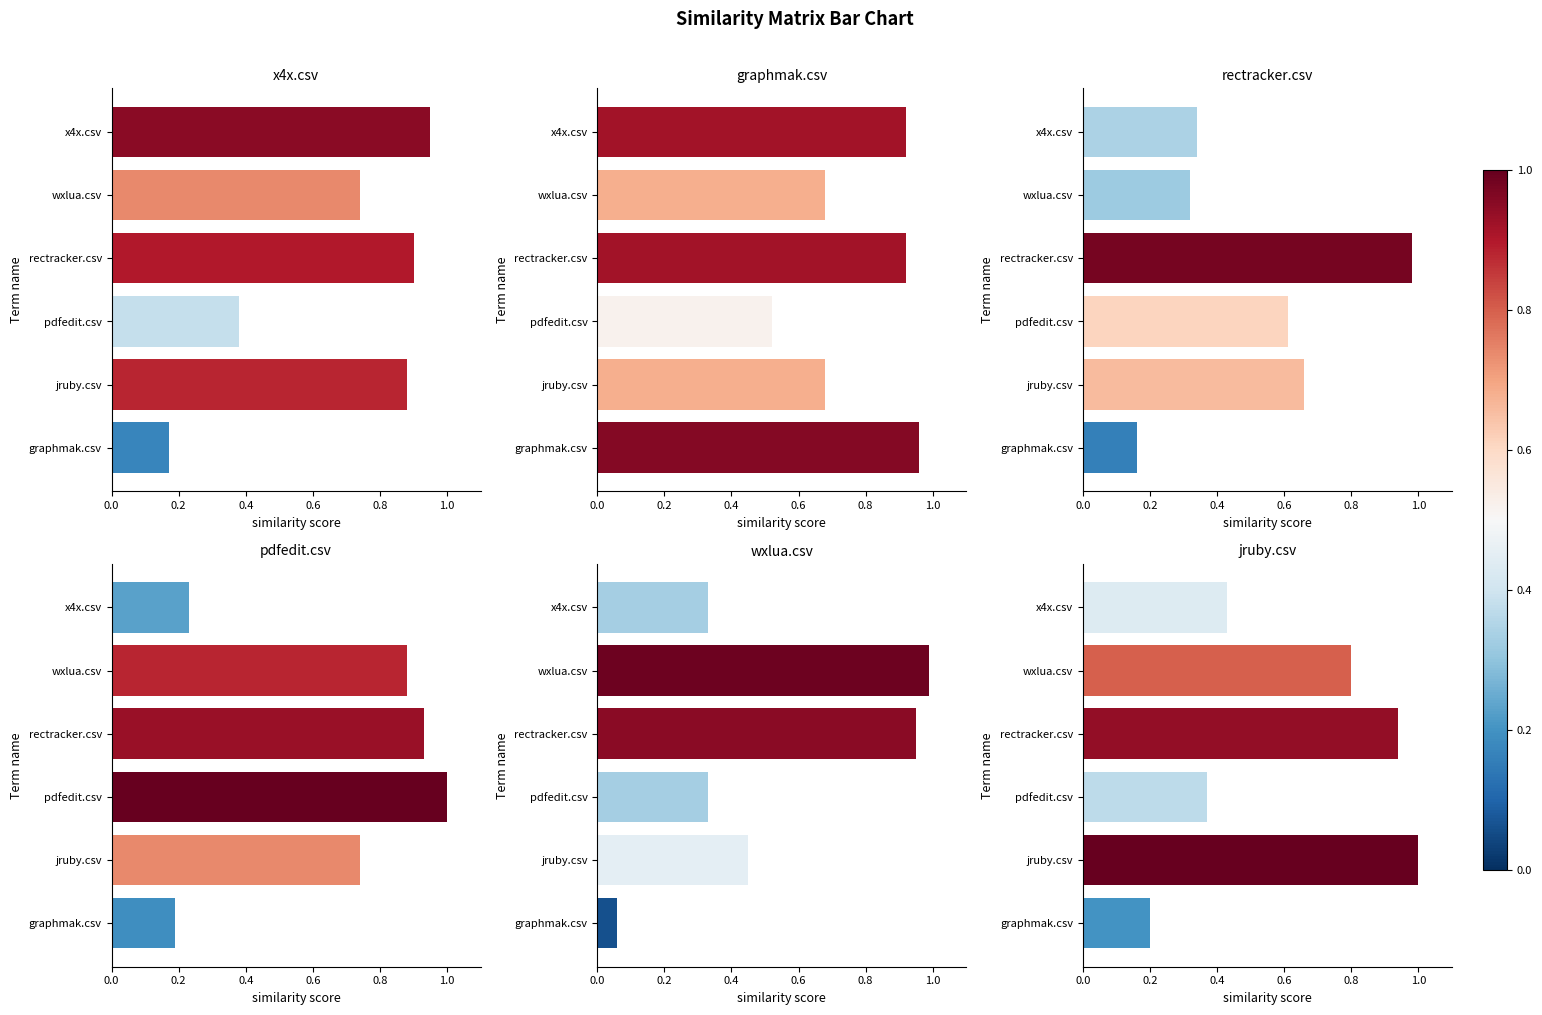

What is the total value across all series at x4x.csv?

3.2